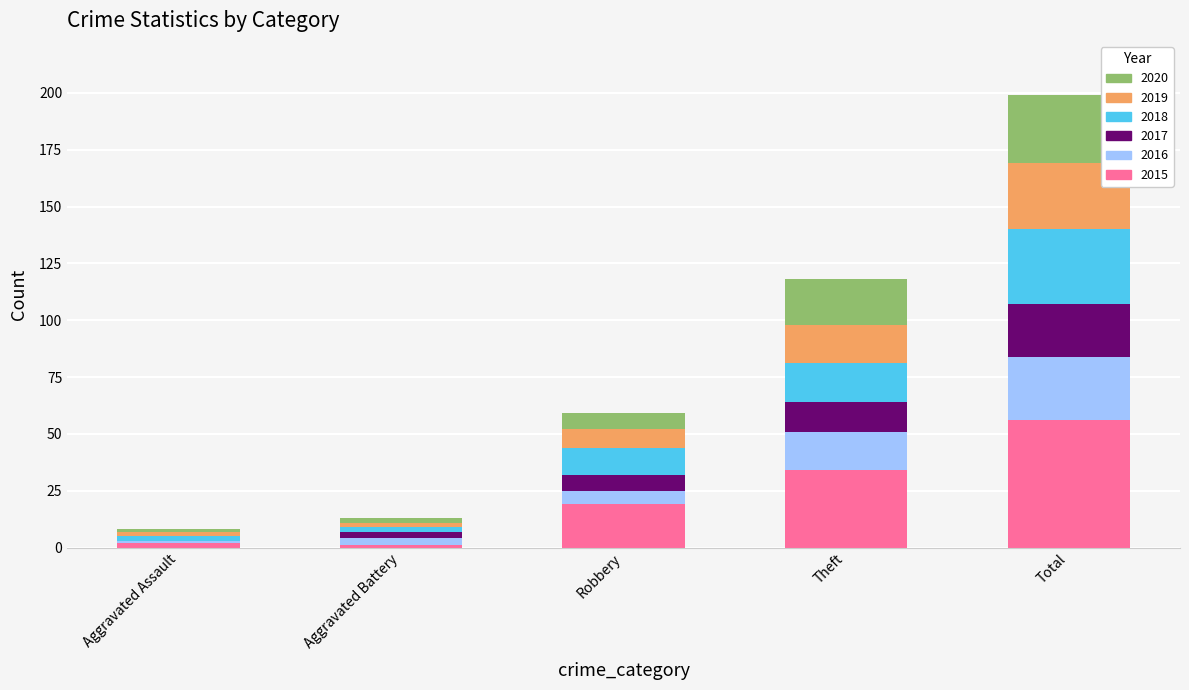

At which category is the sum across all series the highest?

Total